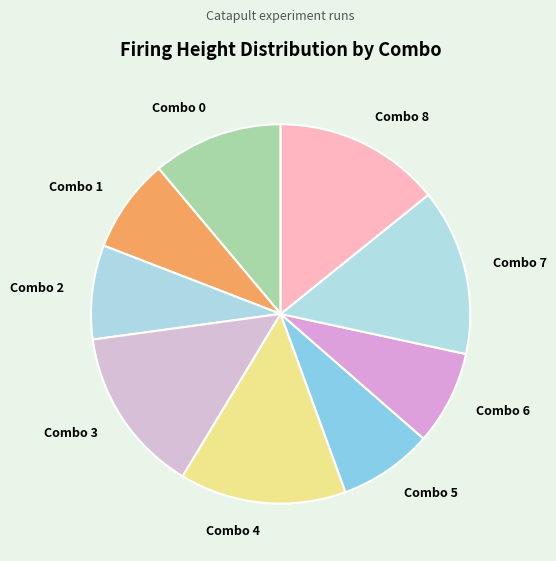

How many slices are in this pie chart?

9